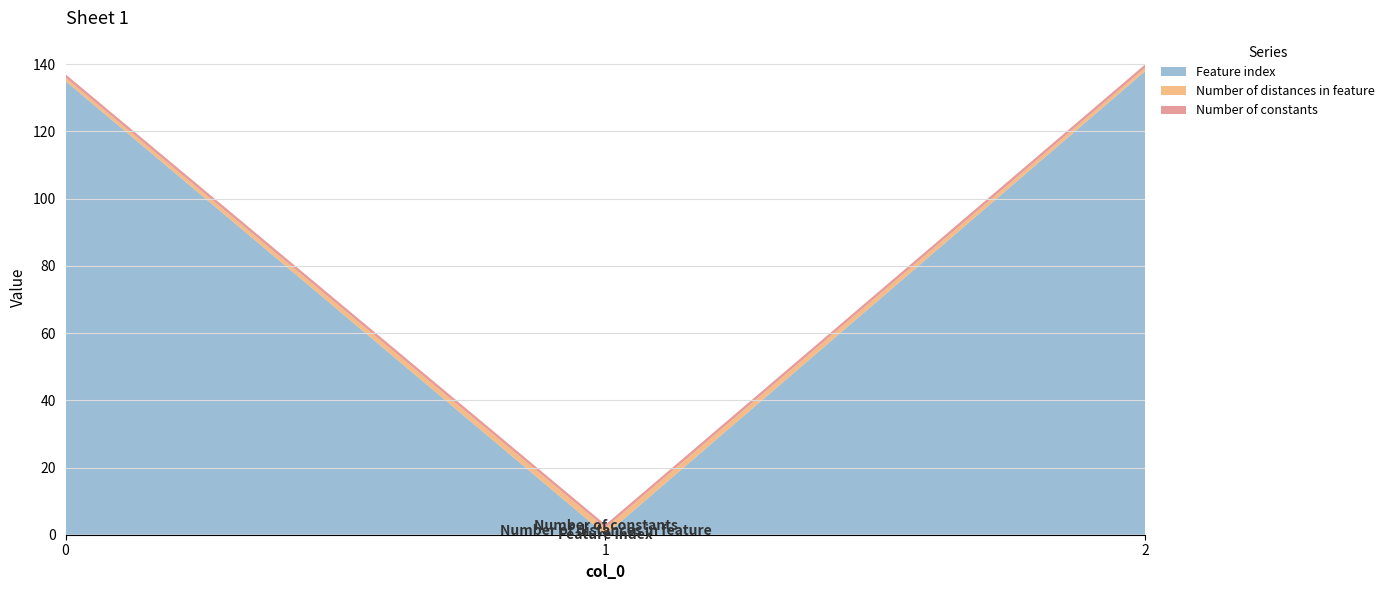

Reading right to left, extract all data points from this chart.

Feature index: 2=138	1=0	0=135
Number of distances in feature: 2=1	1=2	0=1
Number of constants: 2=1	1=1	0=1